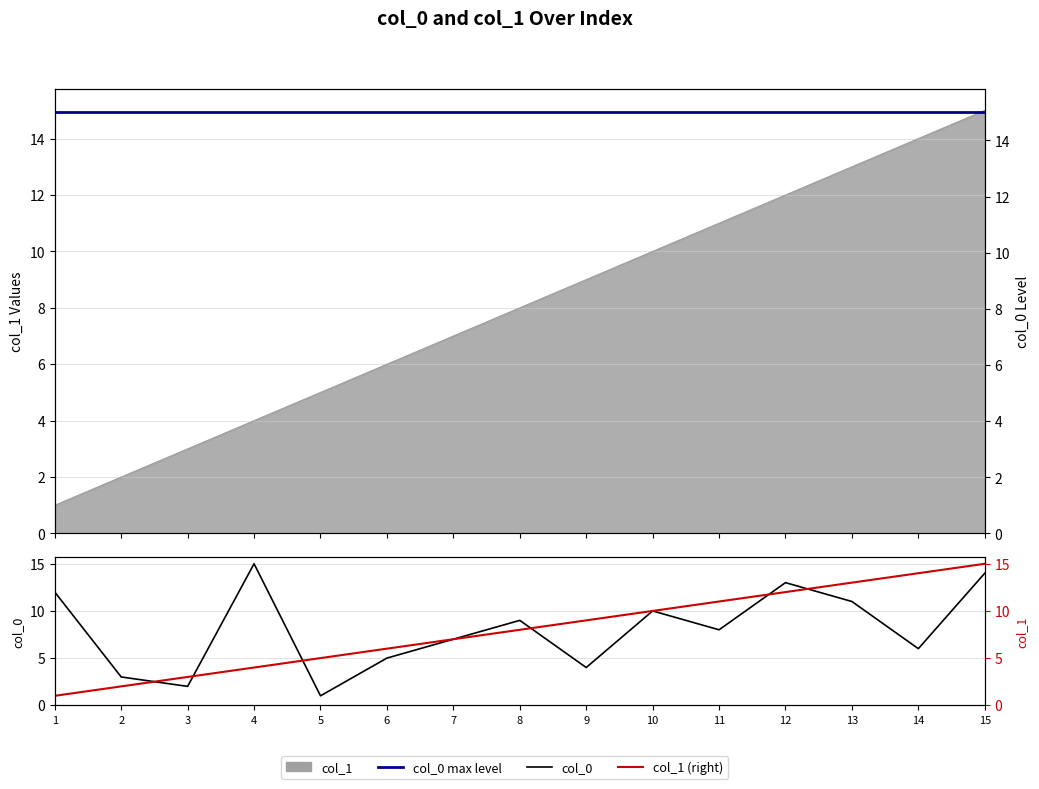

Reading left to right, what are all the values shown in this chart?

col_0: 12	3	2	15	1	5	7	9	4	10	8	13	11	6	14
col_0 max level: 15	15	15	15	15	15	15	15	15	15	15	15	15	15	15
col_1 (right): 1	2	3	4	5	6	7	8	9	10	11	12	13	14	15